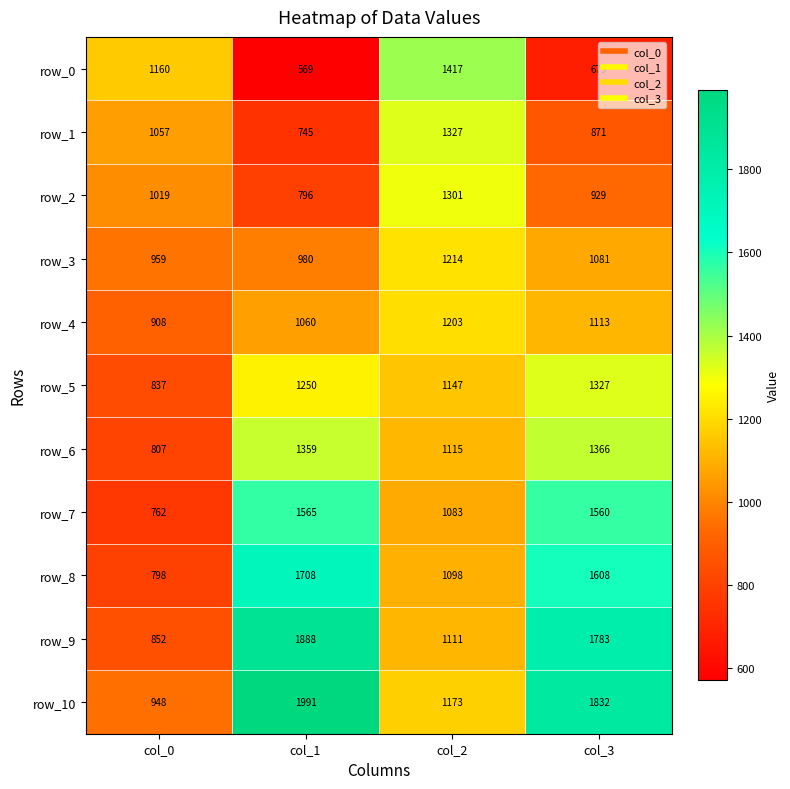

What is the spread (max minus min) of values at col_2?

334